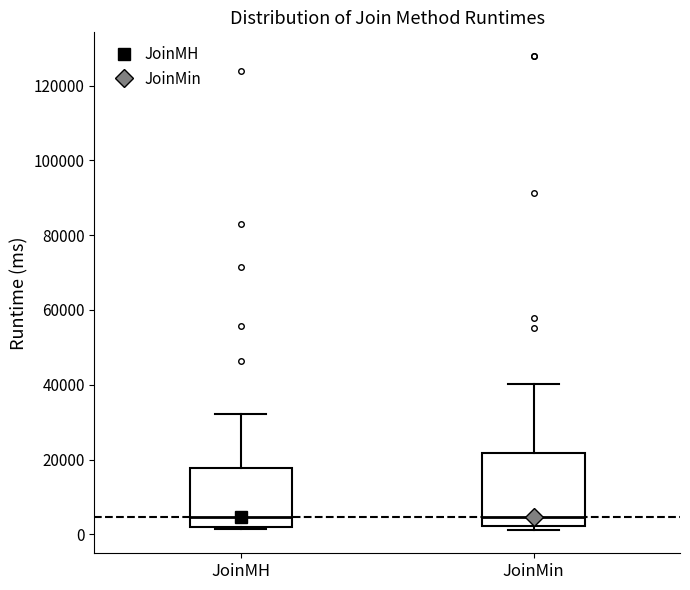

Reading left to right, transcribe this box plot: for each box, give where its median line is, the range the box spans, and where its two whiskers end, as read against the y-axis. The values are not printed on the chart, so give them approximately, as read against the axis.

JoinMH: median 4000, box 2000 to 18000, whiskers 2000 (just below the box's lower edge) to 32000
JoinMin: median 4000, box 2000 to 22000, whiskers 2000 (just below the box's lower edge) to 40000